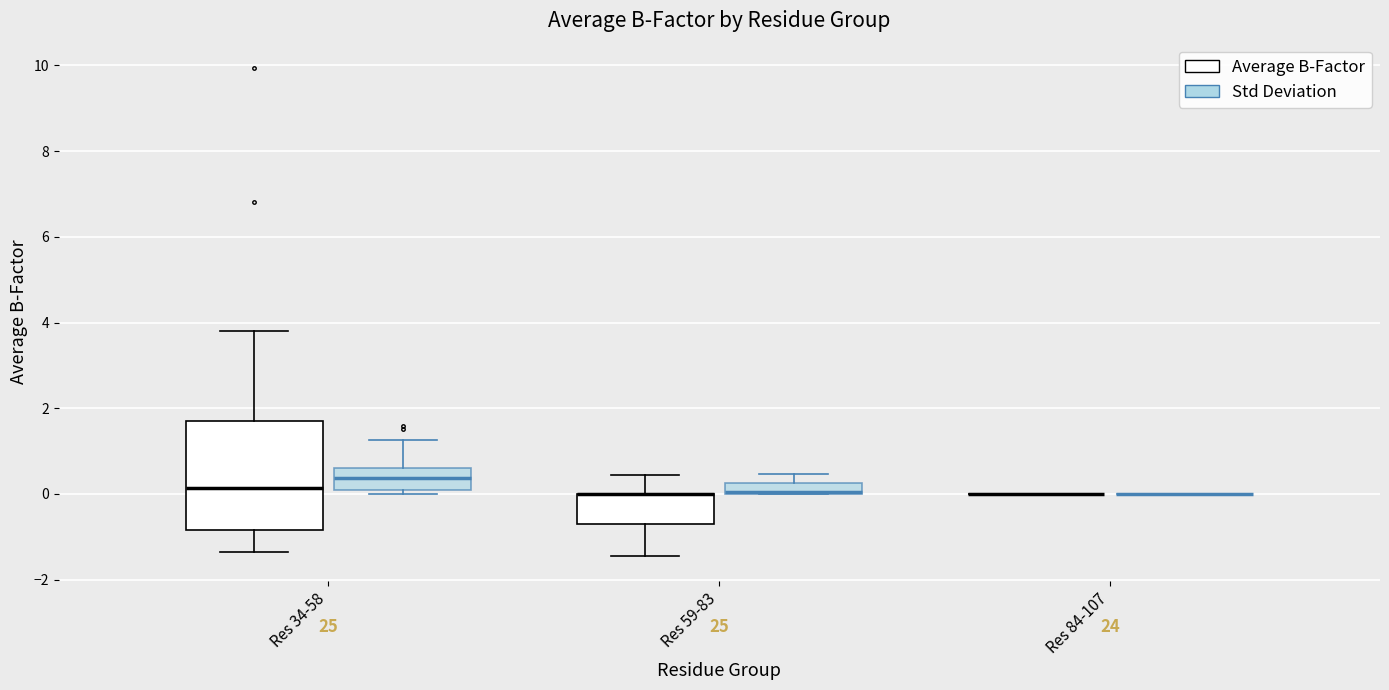

Where does the upper whisker of the box for Res 34-58 (Std Deviation) end on the y-axis? The values are not printed on the chart, so give them approximately, as read against the axis.

1.2